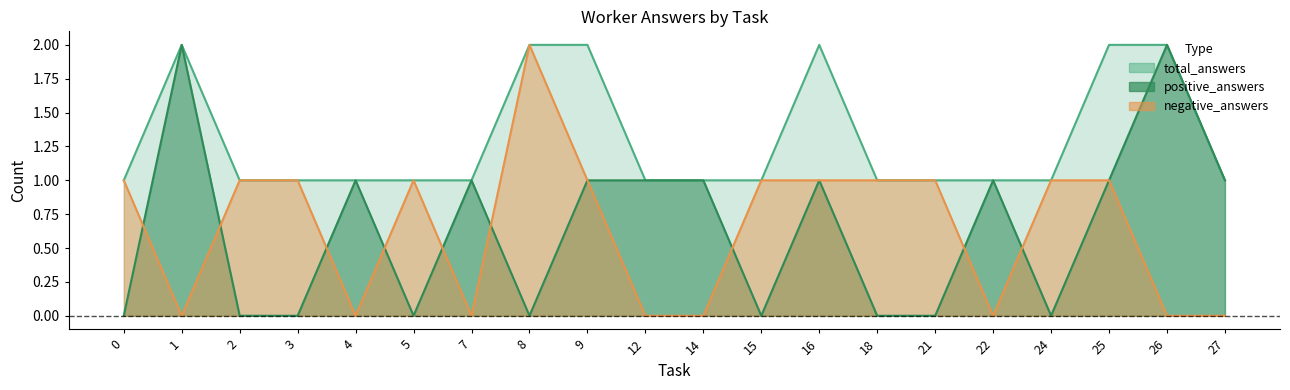

True or false: total_answers and positive_answers cross at least once.

False